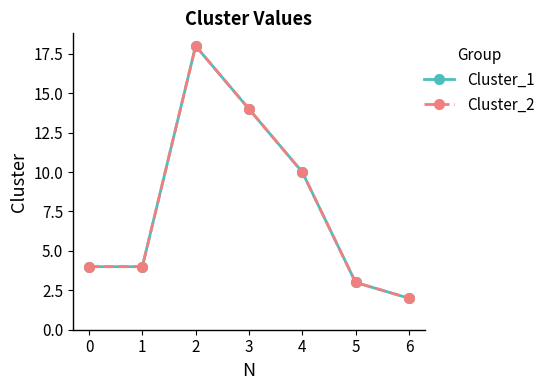

At which category is the sum across all series the highest?

2